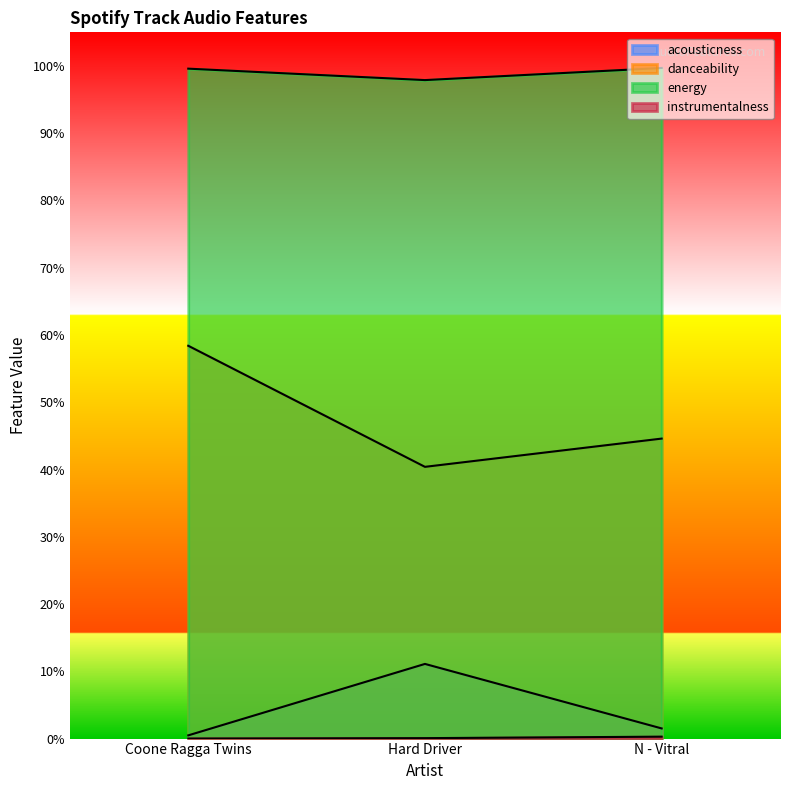

True or false: acousticness has a value of 0.2 at Hard Driver.

False